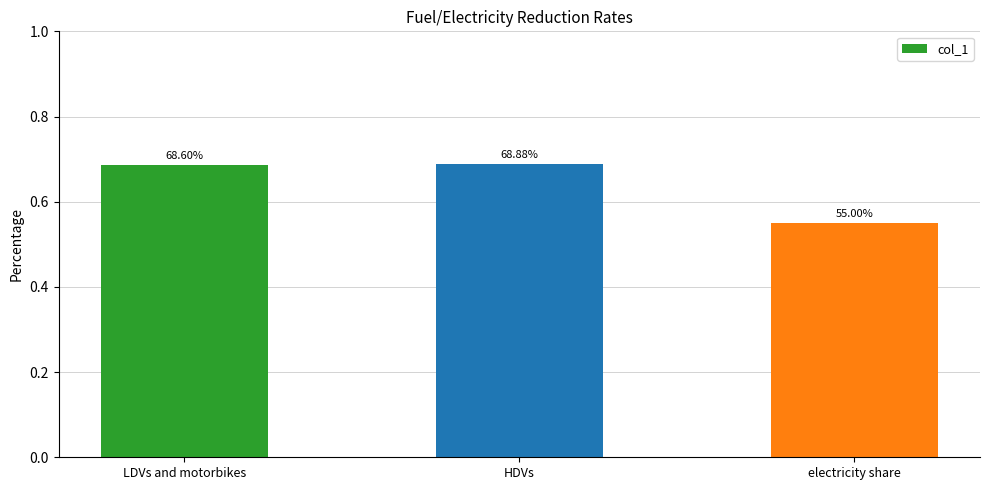

Reading right to left, what are all the values shown in this chart?

electricity share=0.6	HDVs=0.7	LDVs and motorbikes=0.7